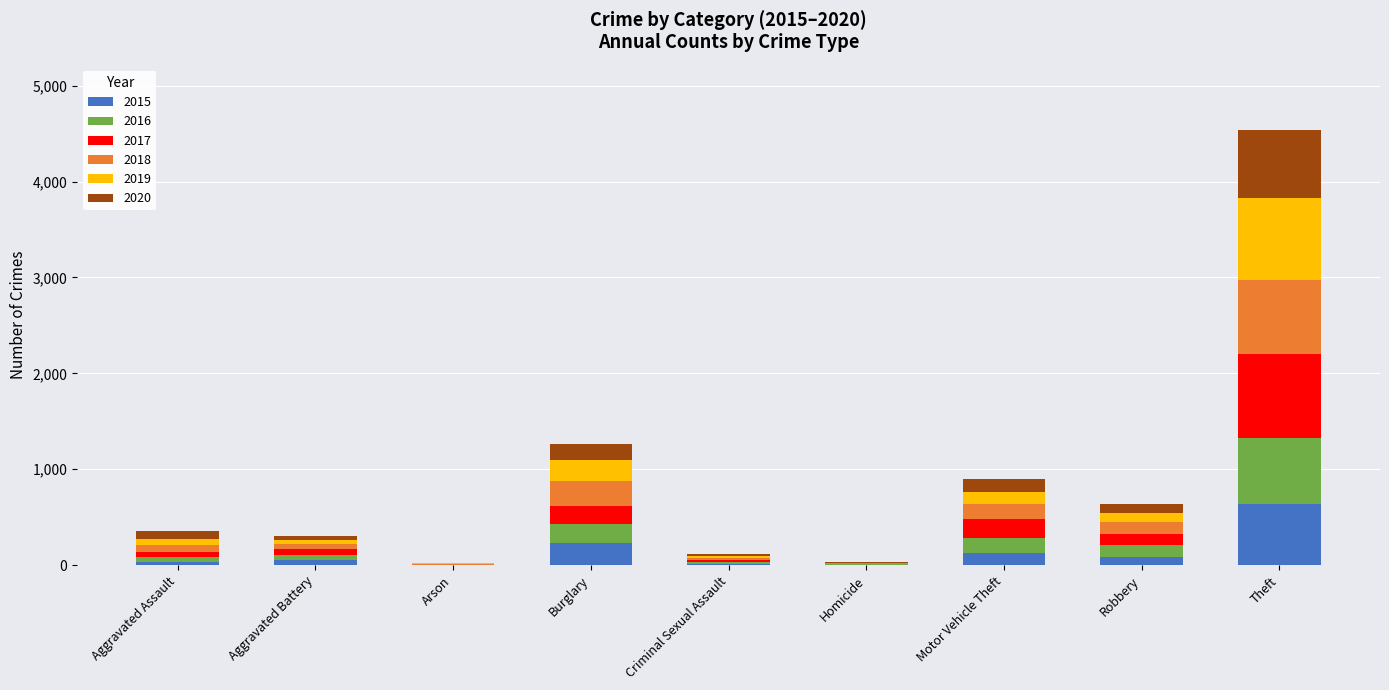

At which category is the sum across all series the highest?

Theft